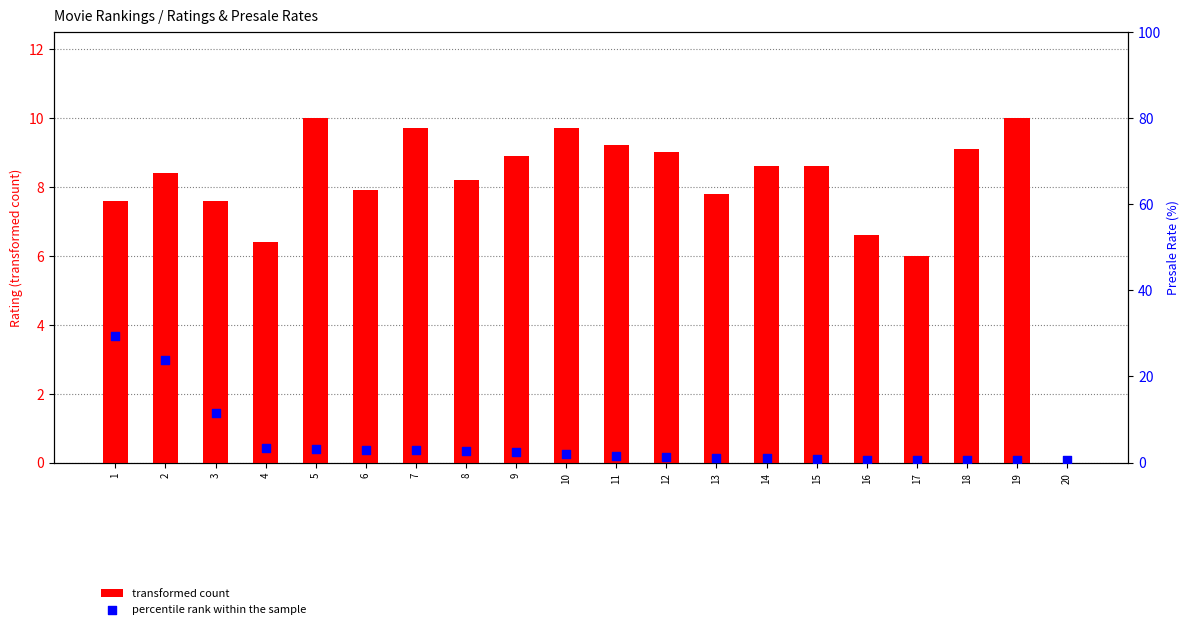

What are all the series names shown in the legend?

transformed count, percentile rank within the sample